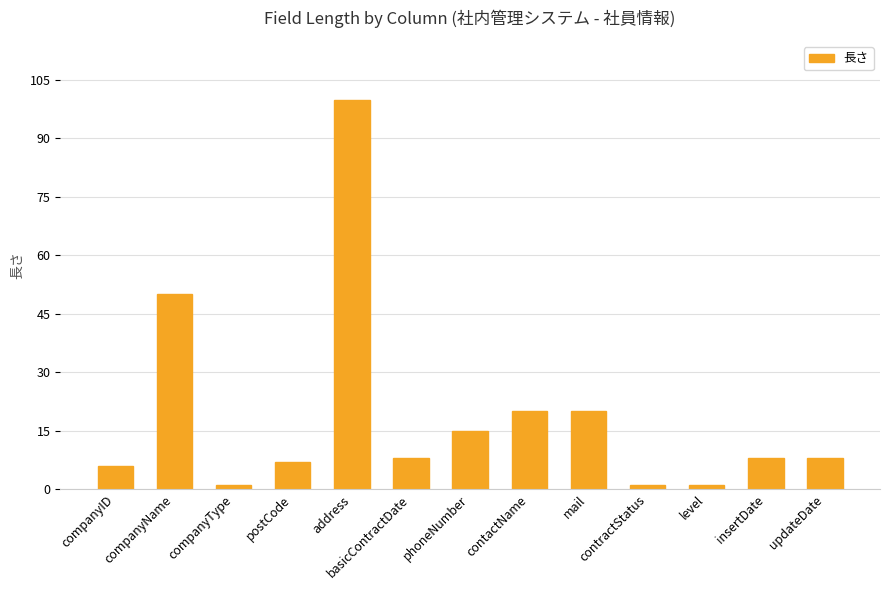

What is the label of the 3rd bar from the right?

level